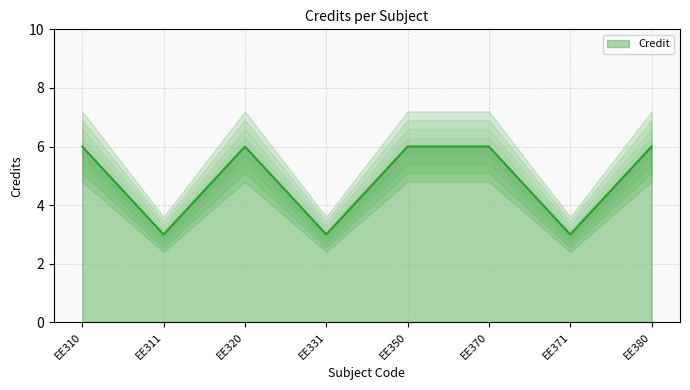

What is the smallest value displayed?

3